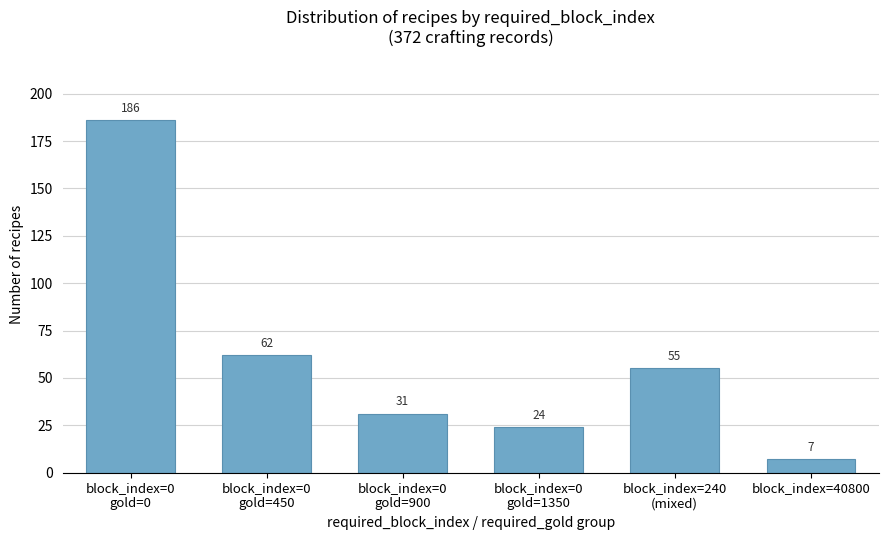

What position from the left is block_index=0
gold=900?

3